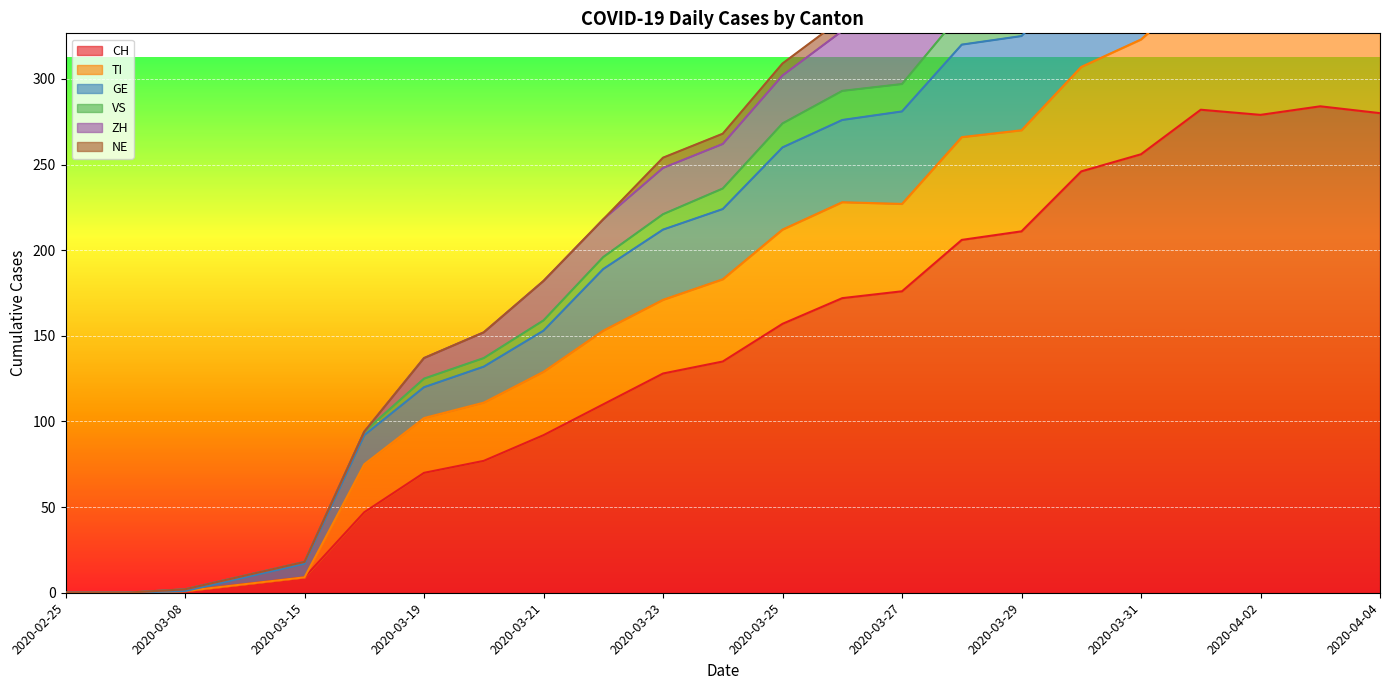

In ZH, how many points are higher than both neighbors (excluding endpoints)?

2